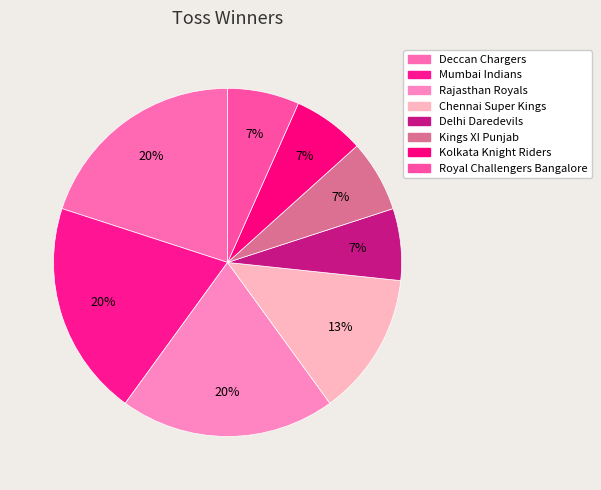

To the nearest percent, what is the difference between the Deccan Chargers and Kolkata Knight Riders slice percentages?

13%